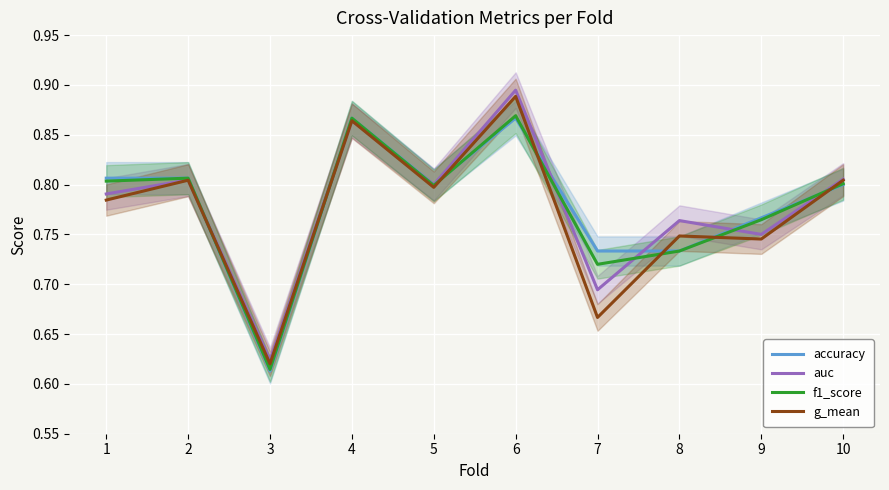

Which series ends up on top after the final intersection of accuracy and auc?

auc